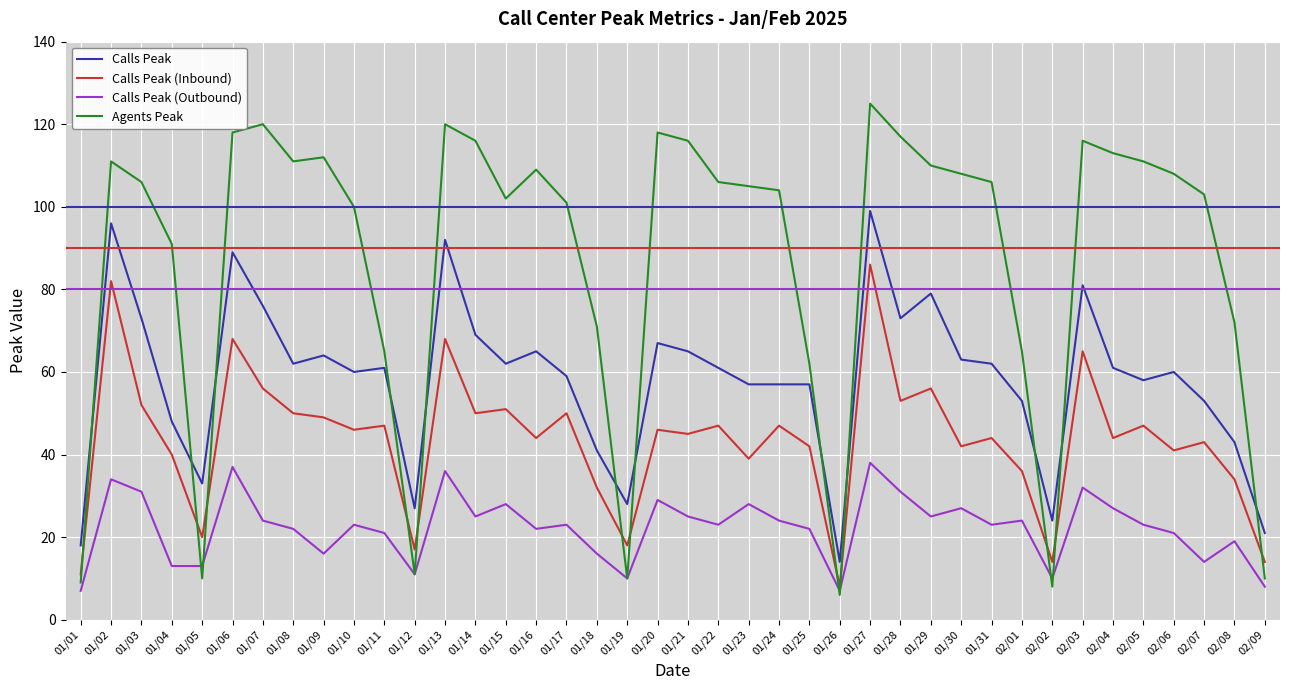

What position from the right is 01/29?

12